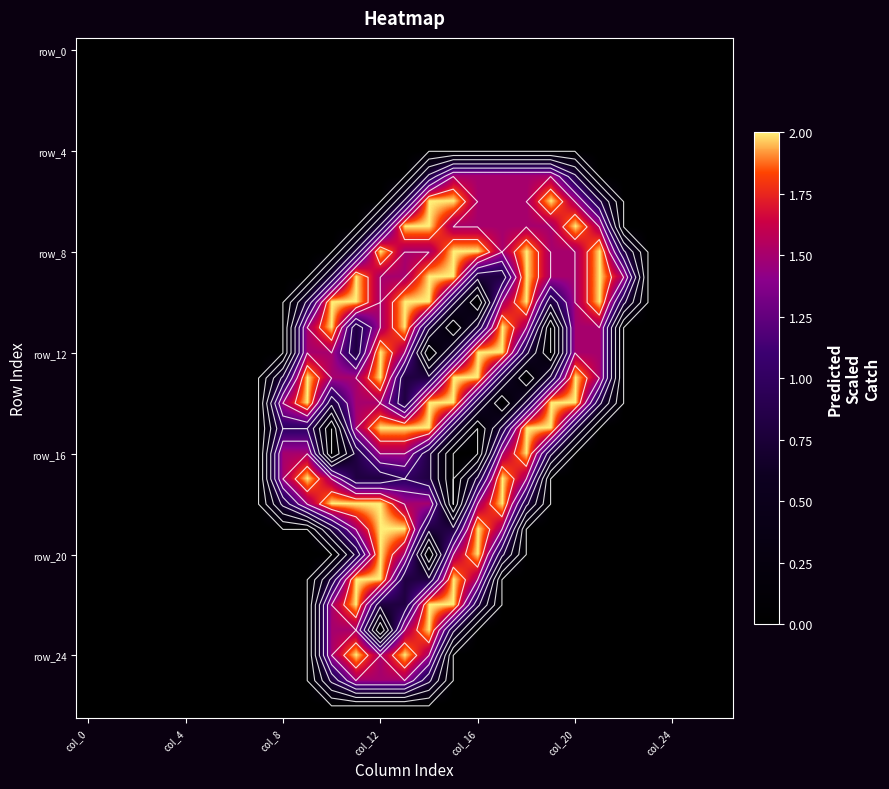

What is the difference between the maximum and minimum values in the row_24 series?

2.0